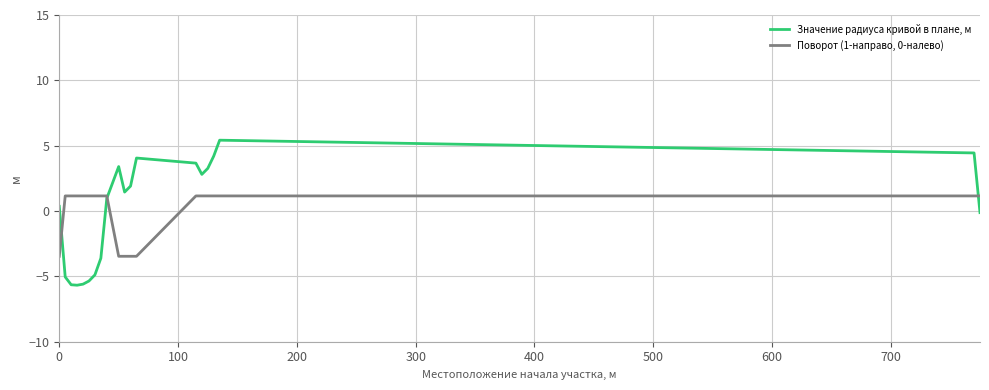

Which series has the widest spread of values?

Значение радиуса кривой в плане, м